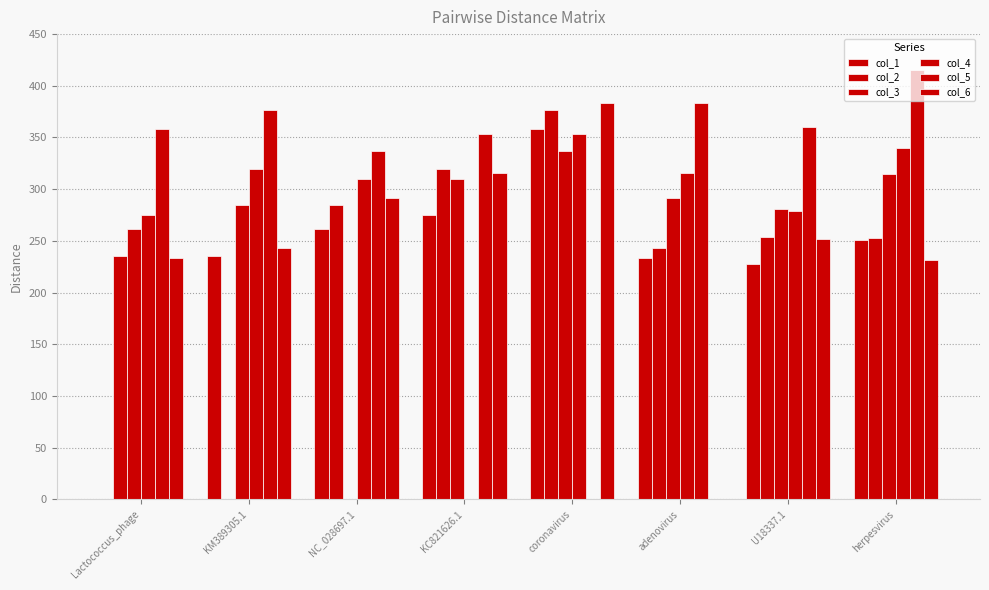

What is the greatest value displayed?

415.6